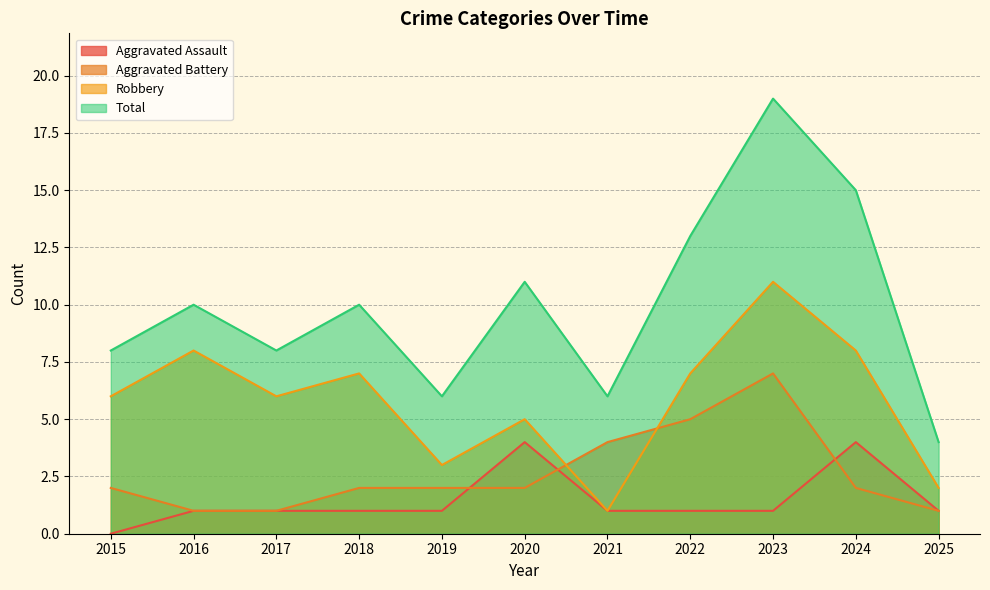

How many lines are shown in the chart?

4